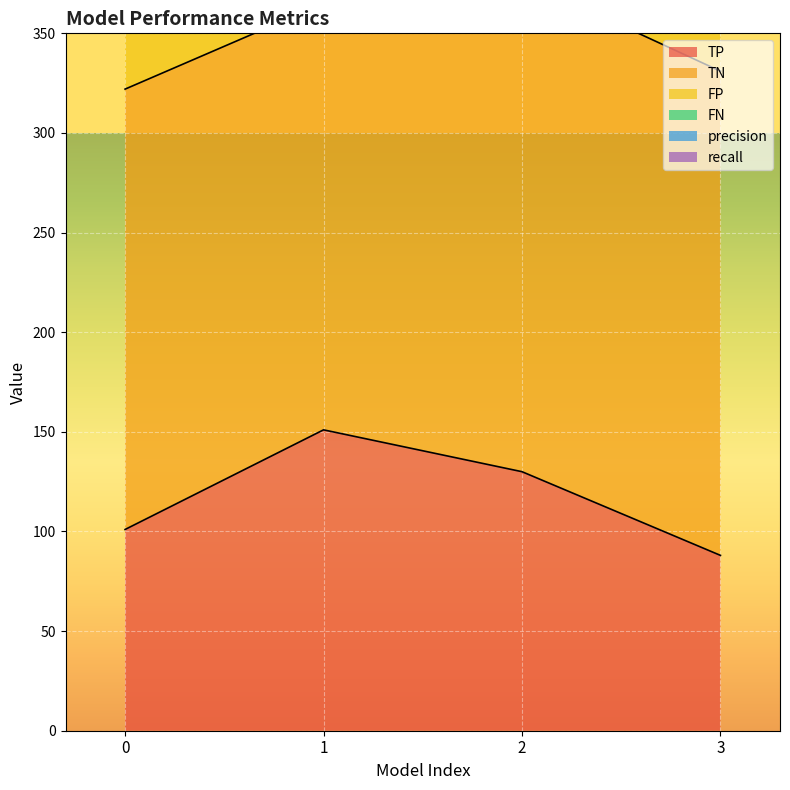

What is the highest value of the TP series?

151